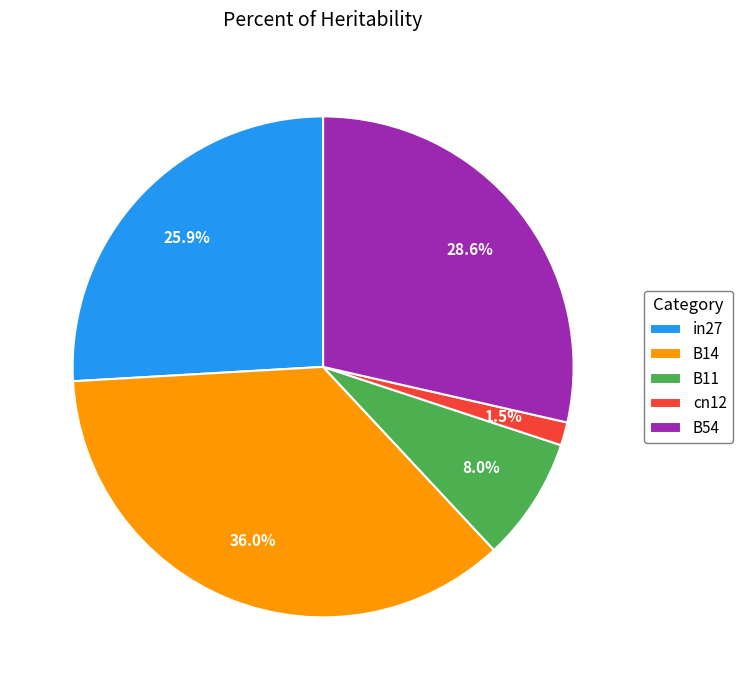

Combined, what portion of the pie is in27 and B11?

33.9%